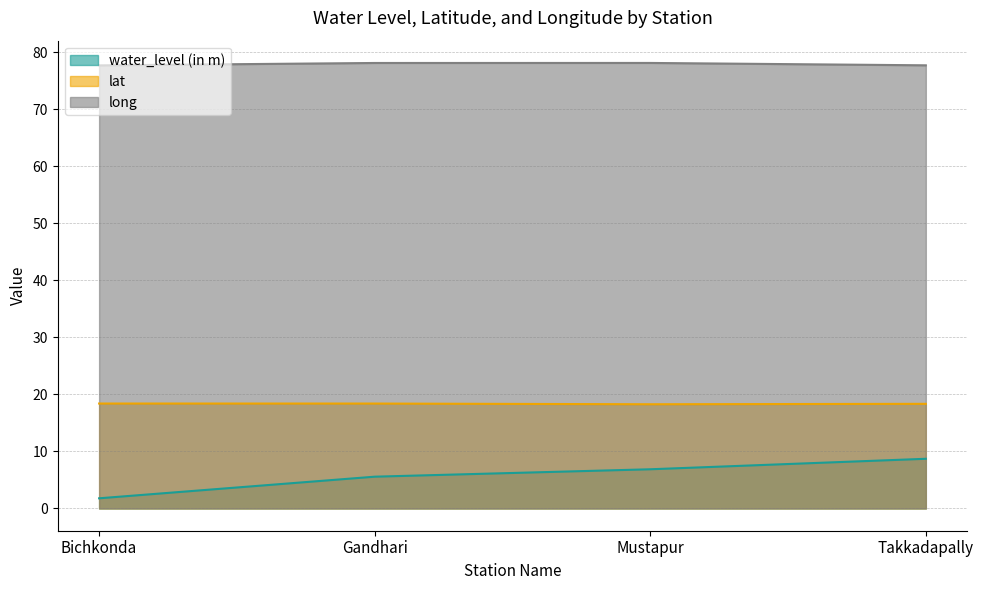

Reading right to left, extract all data points from this chart.

water_level (in m): 8.7	6.9	5.6	1.8
lat: 18.3	18.3	18.4	18.4
long: 77.7	78.1	78.1	77.7